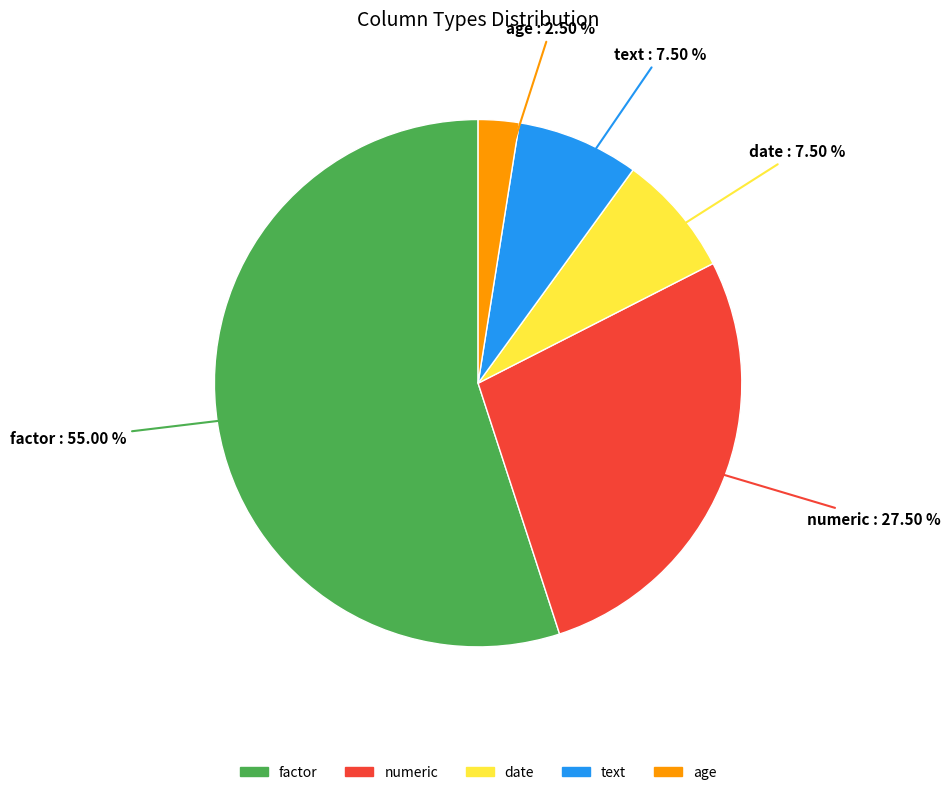

What is the ratio of the value at numeric to the value at date?

3.7